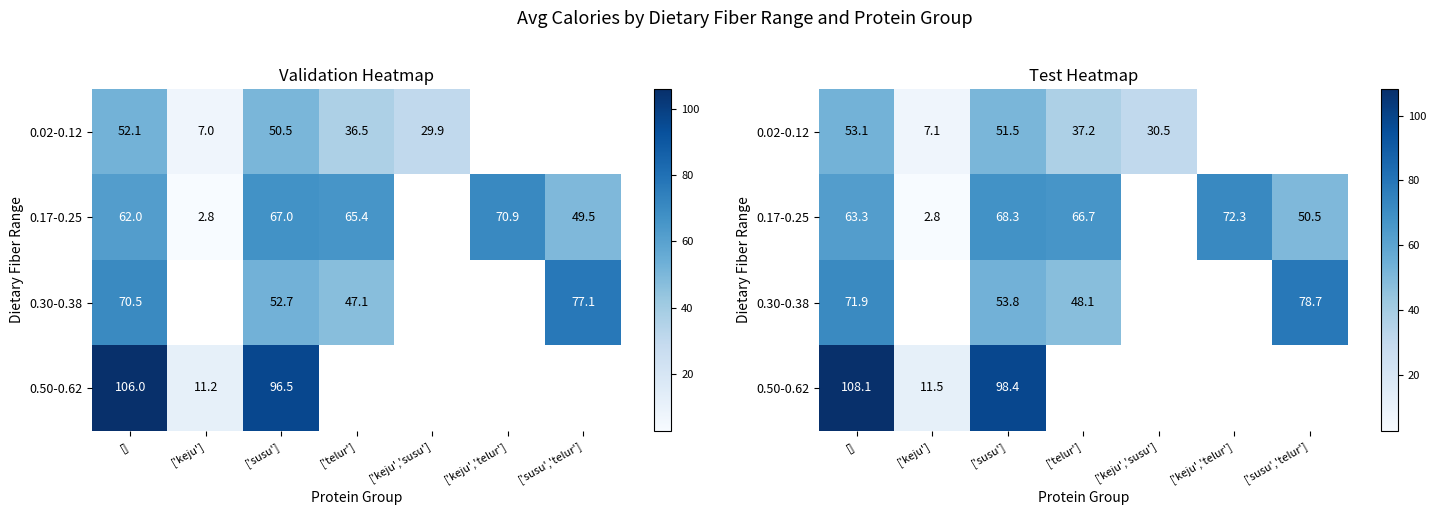

True or false: 0.02-0.12 has a value of 18.9 at [].

False